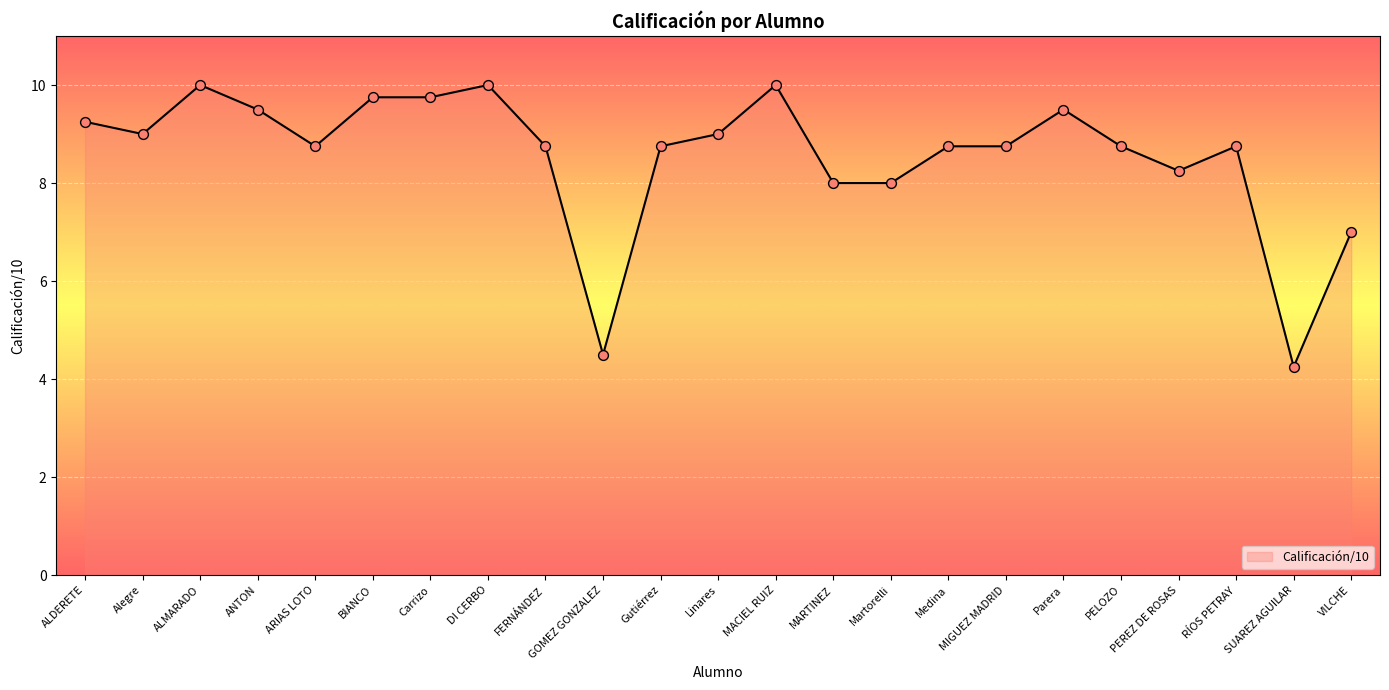

Between GOMEZ GONZALEZ and Parera, which is larger?

Parera